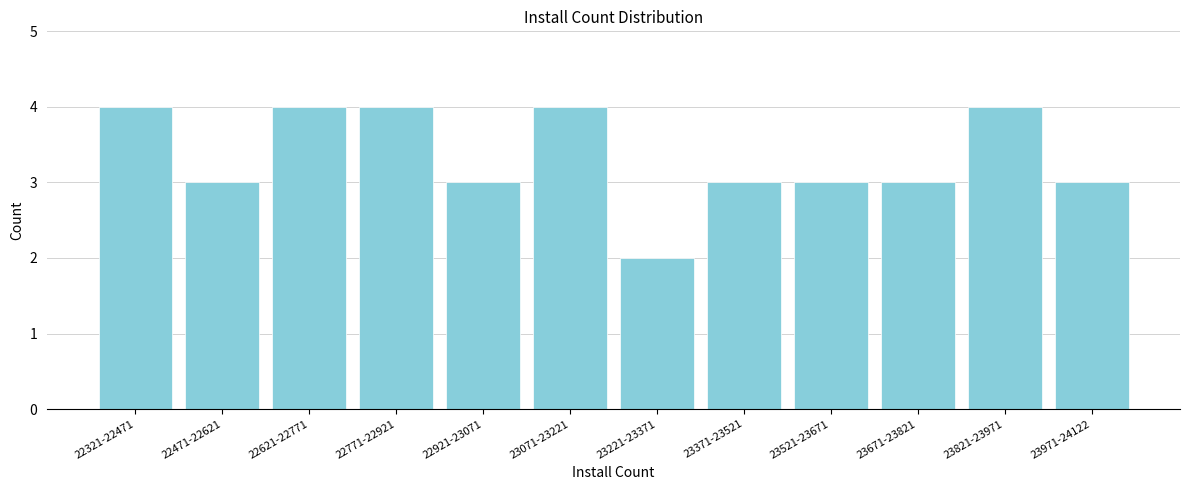

Reading left to right, what are all the values shown in this chart?

22321-22471=4	22471-22621=3	22621-22771=4	22771-22921=4	22921-23071=3	23071-23221=4	23221-23371=2	23371-23521=3	23521-23671=3	23671-23821=3	23821-23971=4	23971-24122=3